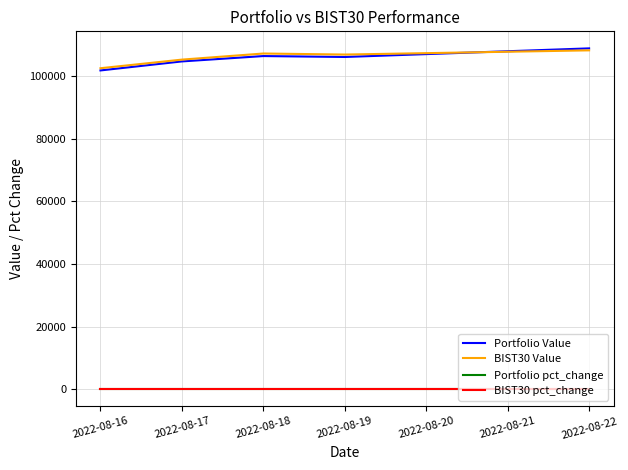

What is the minimum value for Portfolio Value?

101845.1